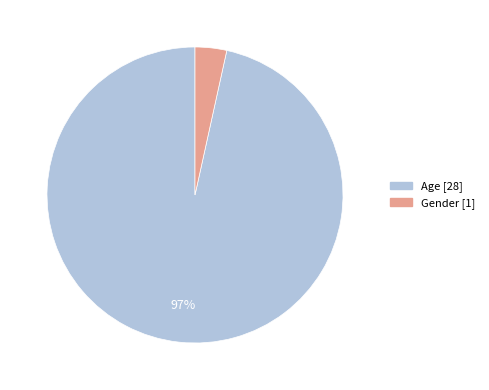

What is the largest slice in the pie chart?

Age